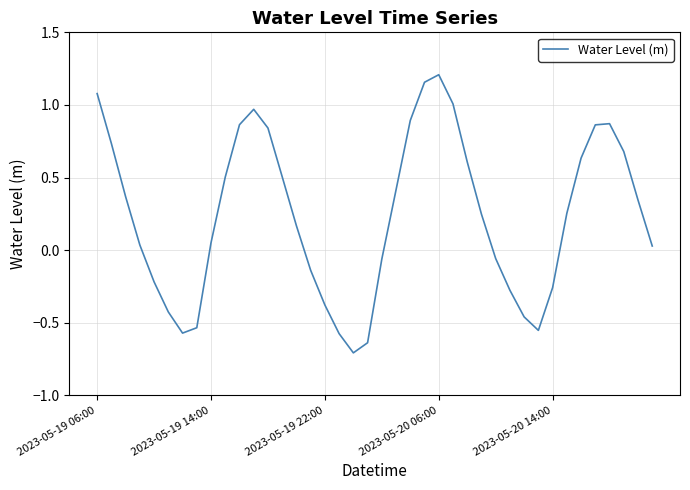

What is the smallest value displayed?

-0.7